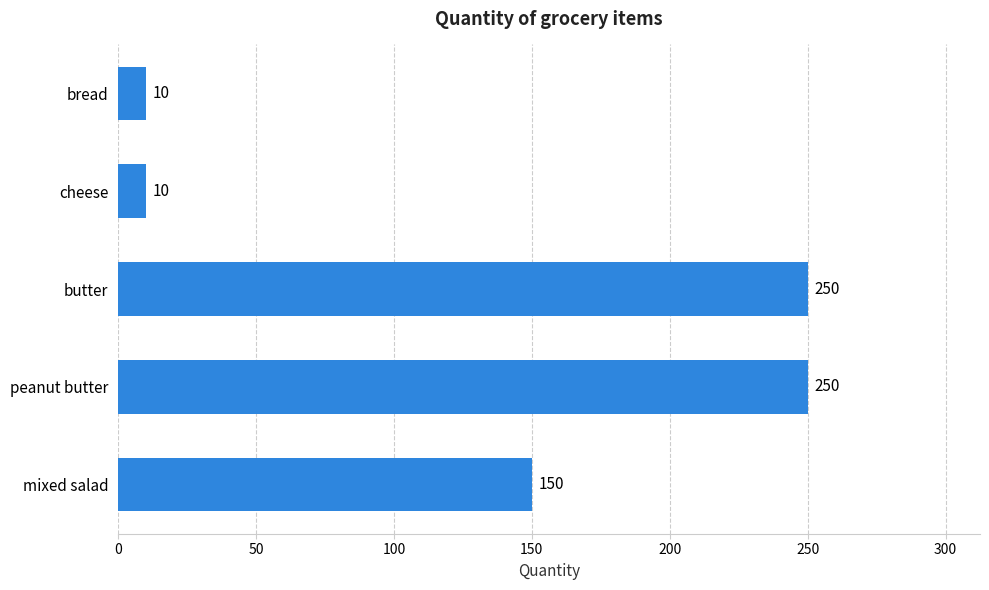

Count the values in the range 10 to 250.

5